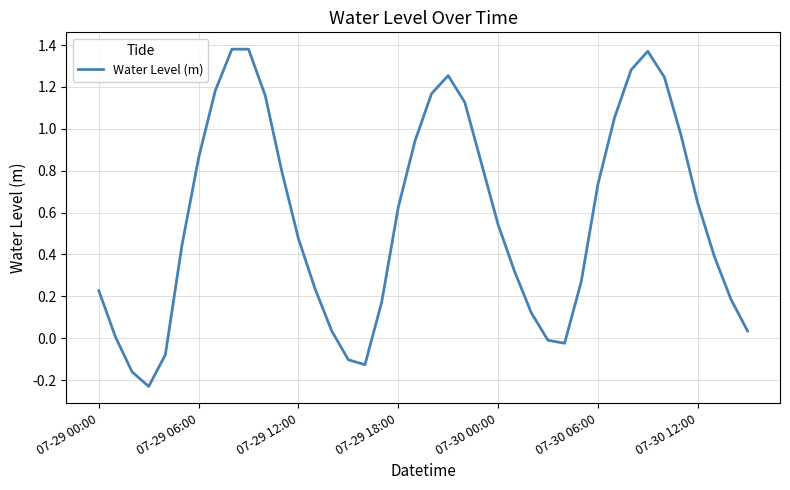

Does the chart have visible grid lines?

Yes